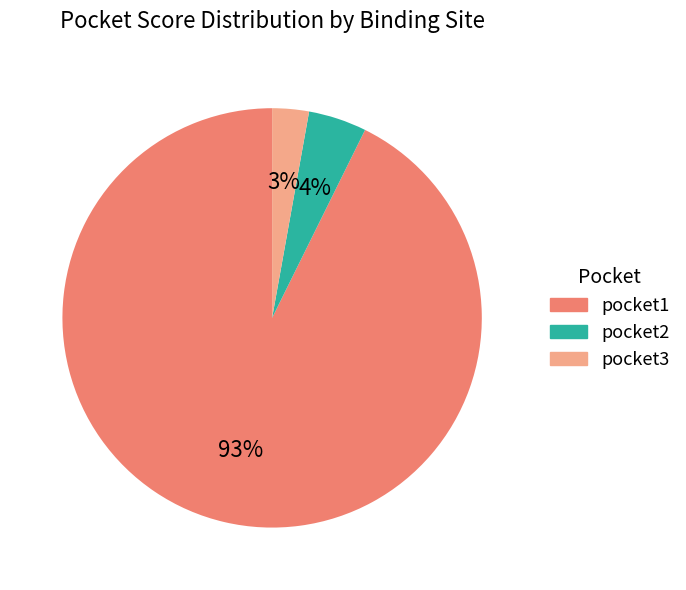

To the nearest percent, what portion does pocket2 represent?

4%